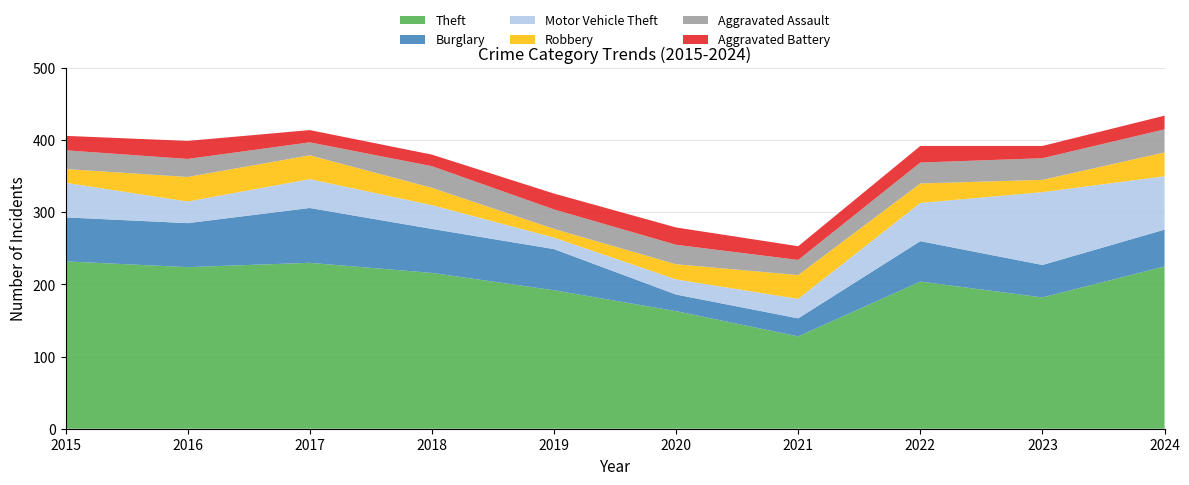

Reading left to right, what are all the values shown in this chart?

Theft: 232	224	230	216	192	163	128	204	182	225
Burglary: 61	61	76	61	57	23	25	56	45	51
Motor Vehicle Theft: 48	30	40	33	16	21	27	53	101	74
Robbery: 19	34	33	24	12	21	33	27	17	33
Aggravated Assault: 26	25	18	30	27	27	21	29	30	32
Aggravated Battery: 20	25	17	16	22	24	19	23	17	19